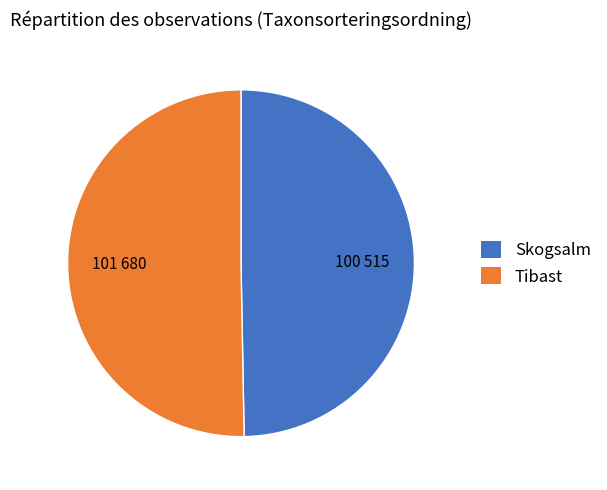

How many segments does this pie chart have?

2